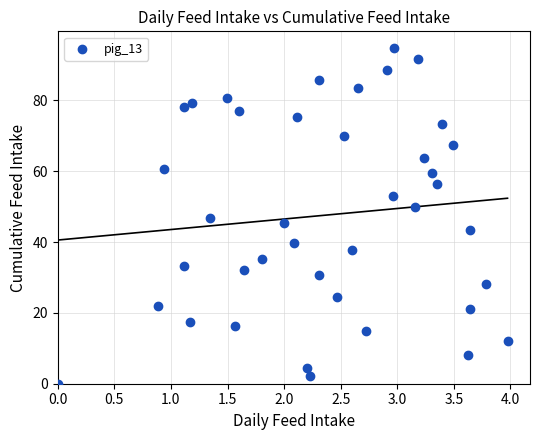

What is the range of Y values (max minus min)?

94.7